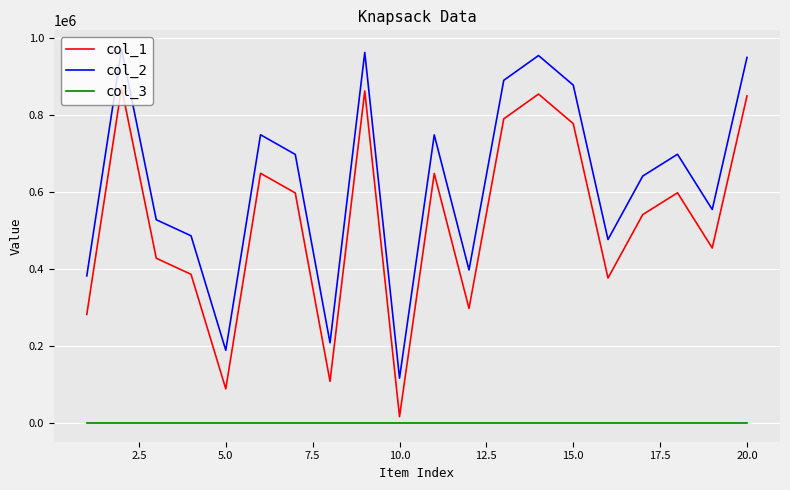

Which series has the largest total across all categories?

col_2